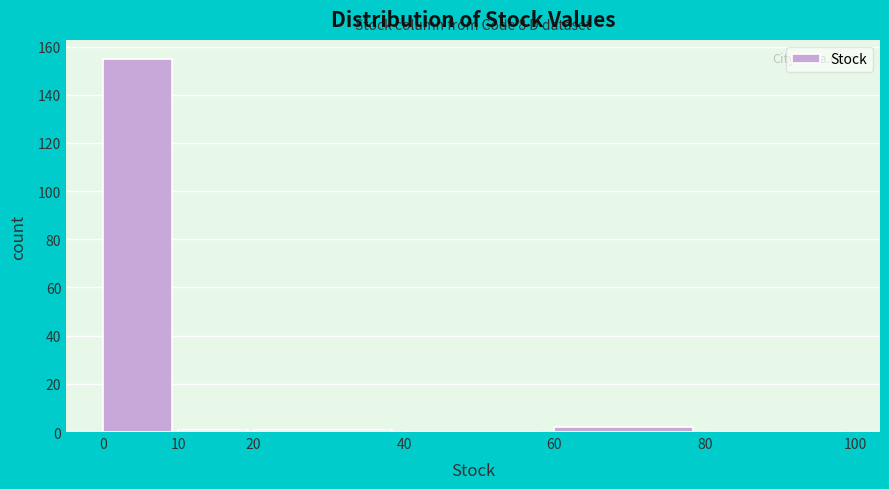

Over which range of the x-axis is the bar tallest?

0 to 10